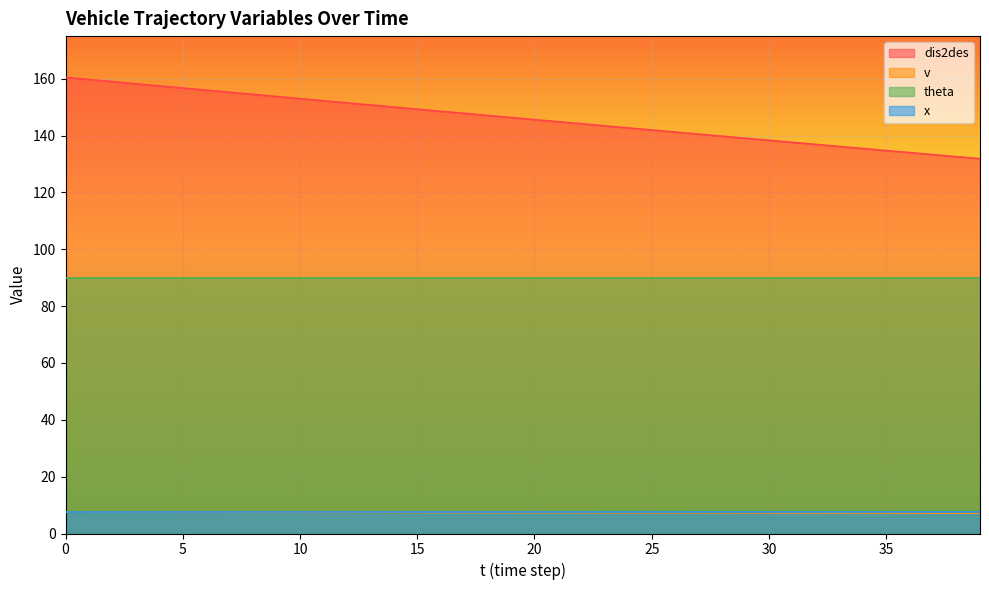

Does the chart display data point markers on the line(s)?

No